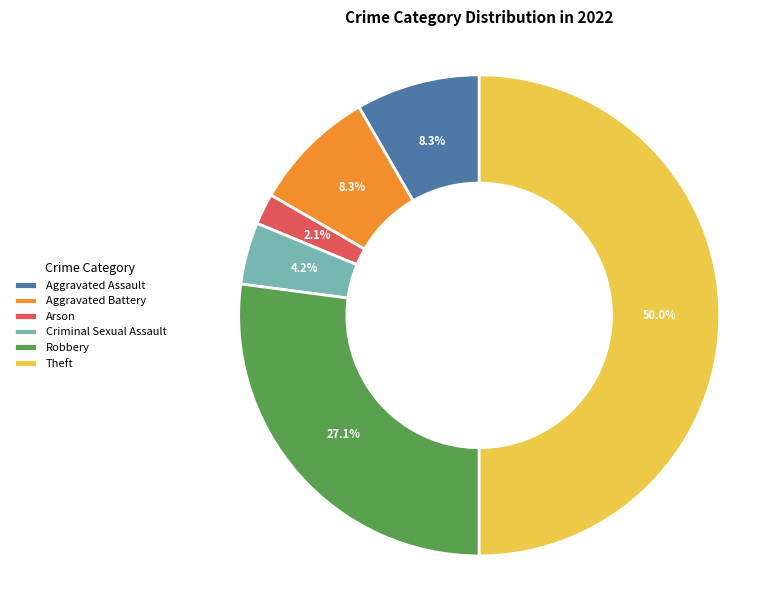

What is the smallest slice in the pie chart?

Arson